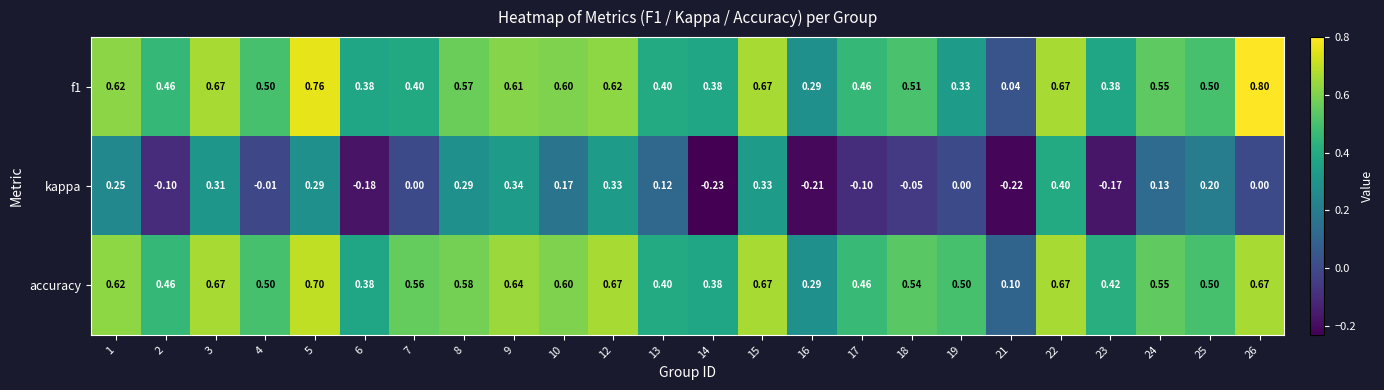

Is the value of f1 at 26 greater than the value of kappa at 12?

Yes